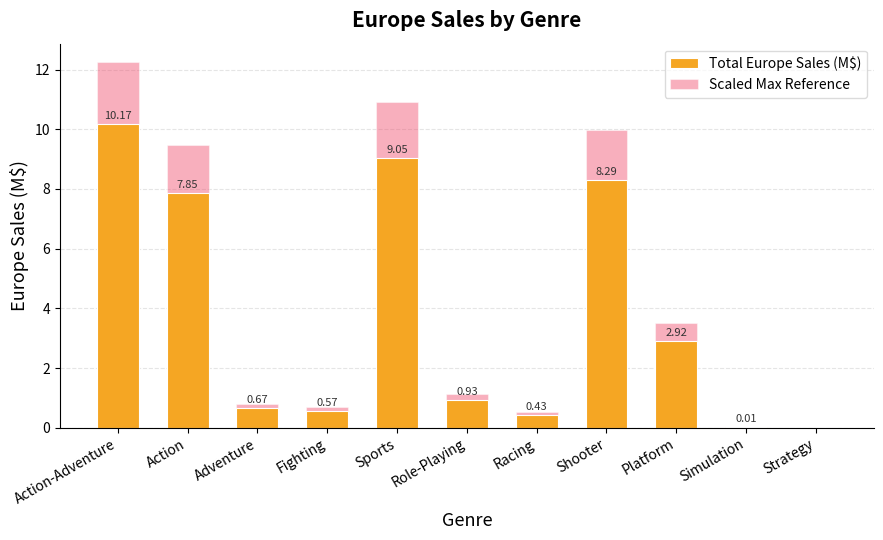

What is the maximum value for Total Europe Sales (M$)?

10.2